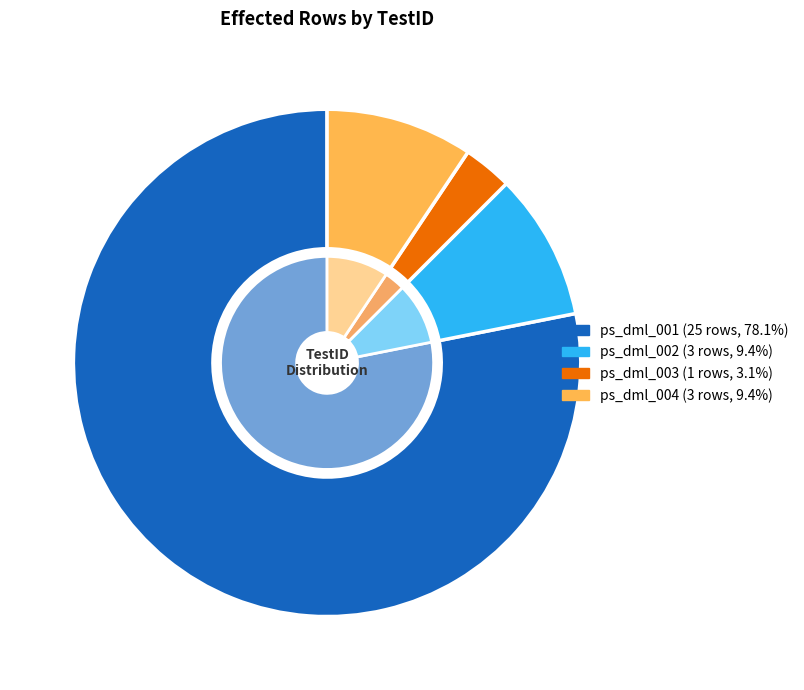

What percentage is NOT represented by ps_dml_002?

90.6%